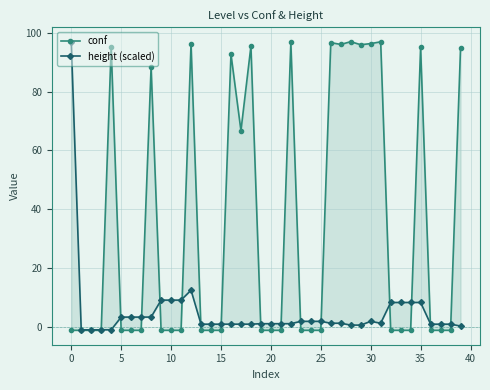

Is this an area chart (filled region under the line)?

No